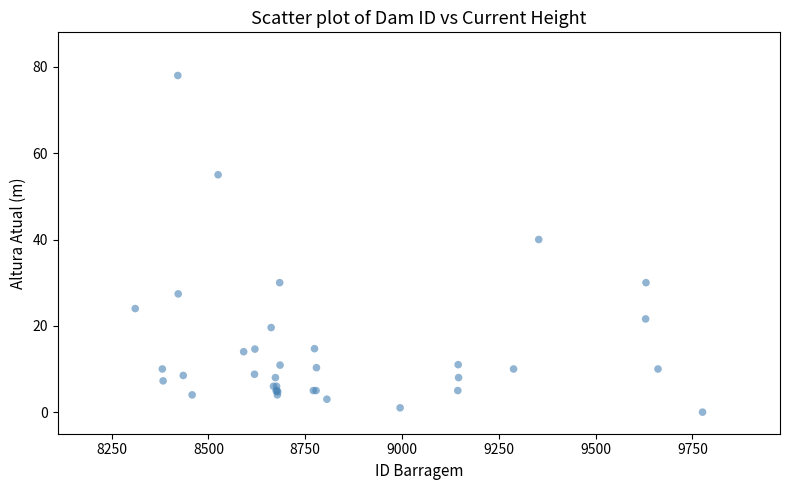

What Y value in the scatter plot is closest to 39?

40.0